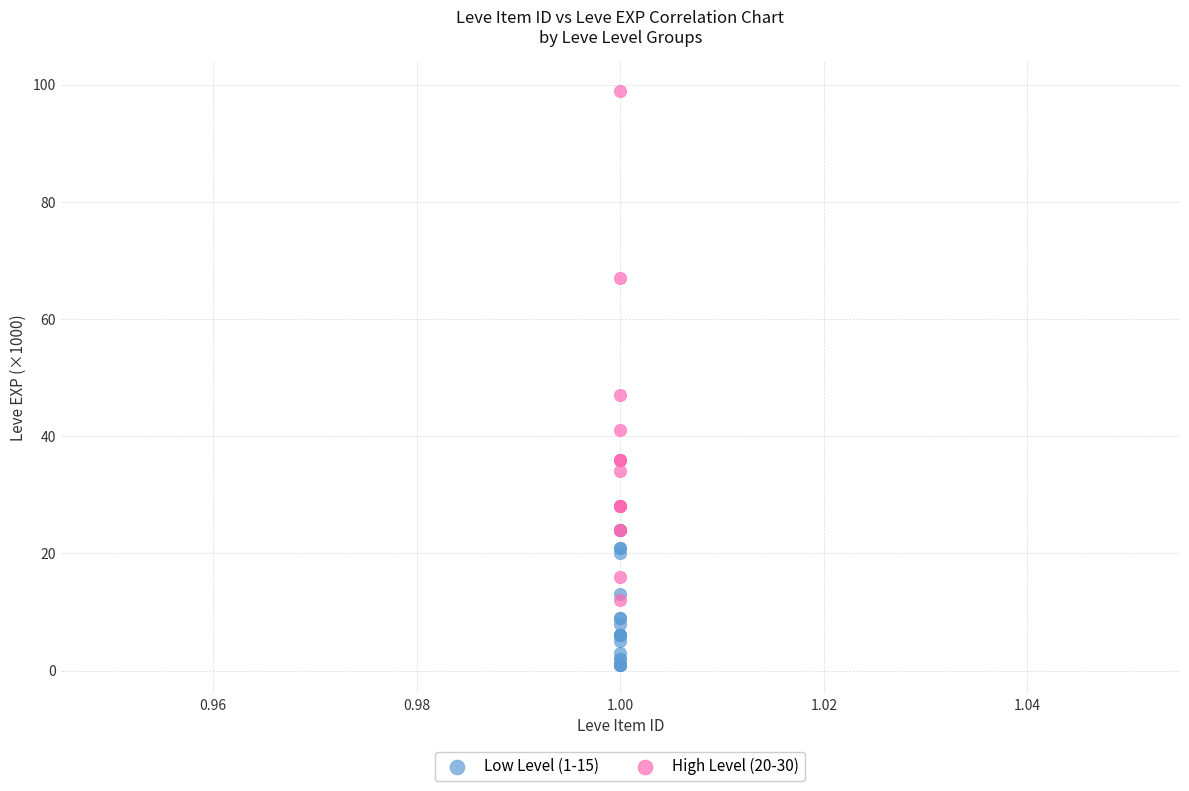

Which series reaches the minimum Y coordinate?

Low Level (1-15)